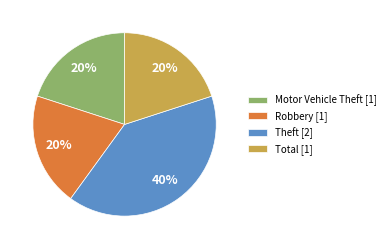

Count the number of slices in the pie.

4